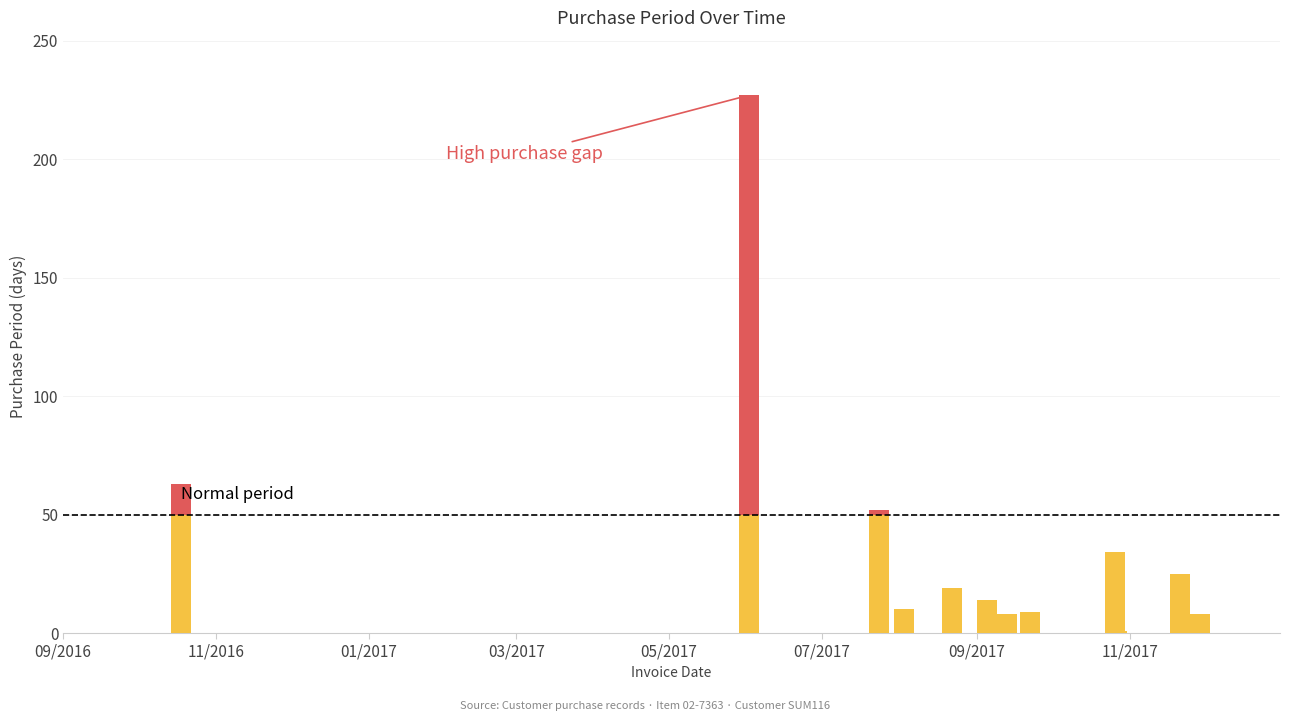

Which category has the highest value across all series?

2017-06-02